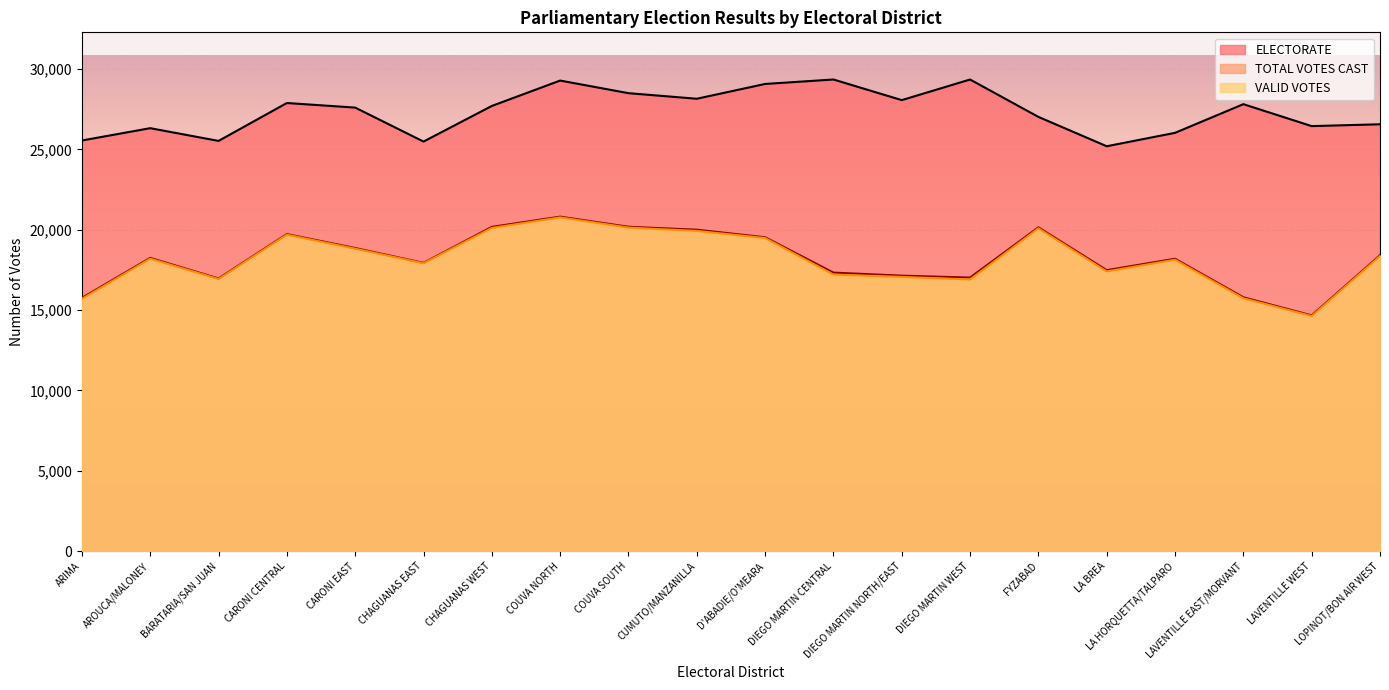

True or false: VALID VOTES and TOTAL VOTES CAST intersect in this chart.

False